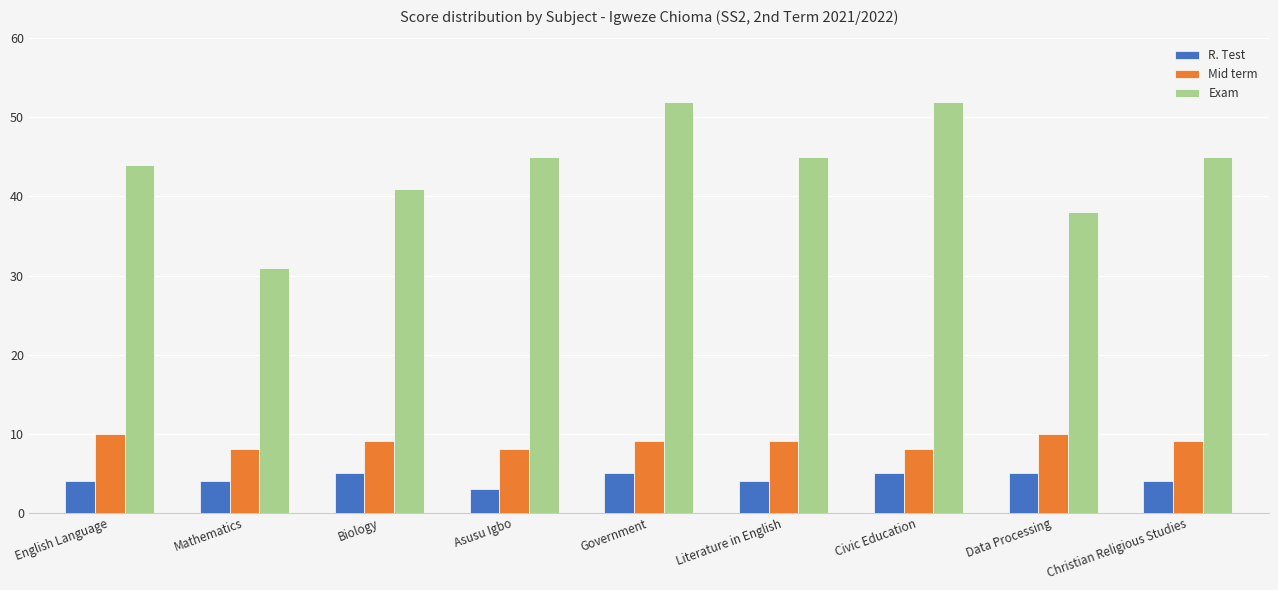

How many distinct data groups are displayed?

3